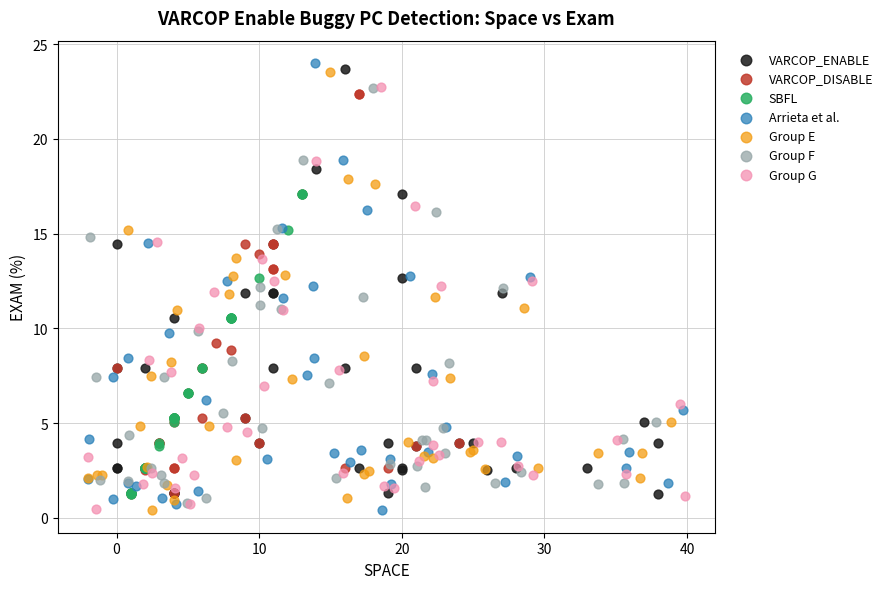

What are all the series names shown in the legend?

VARCOP_ENABLE, VARCOP_DISABLE, SBFL, Arrieta et al., Group E, Group F, Group G